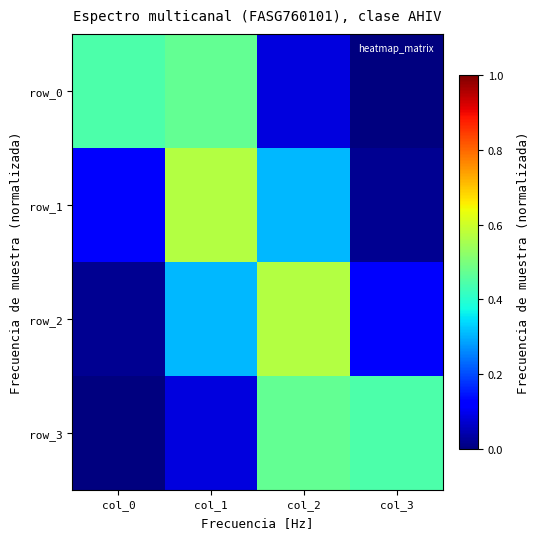

What is the sum of all row_1 values?

1.0